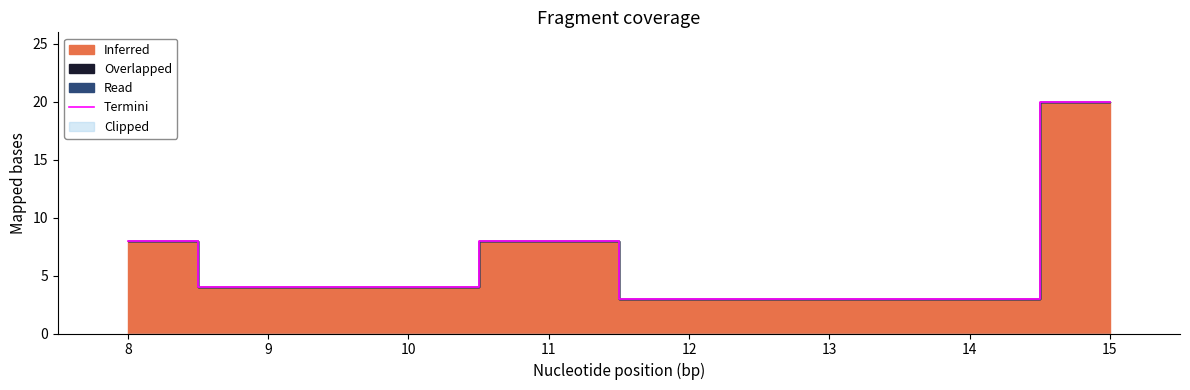

Which category has the highest value in the Termini series?

15